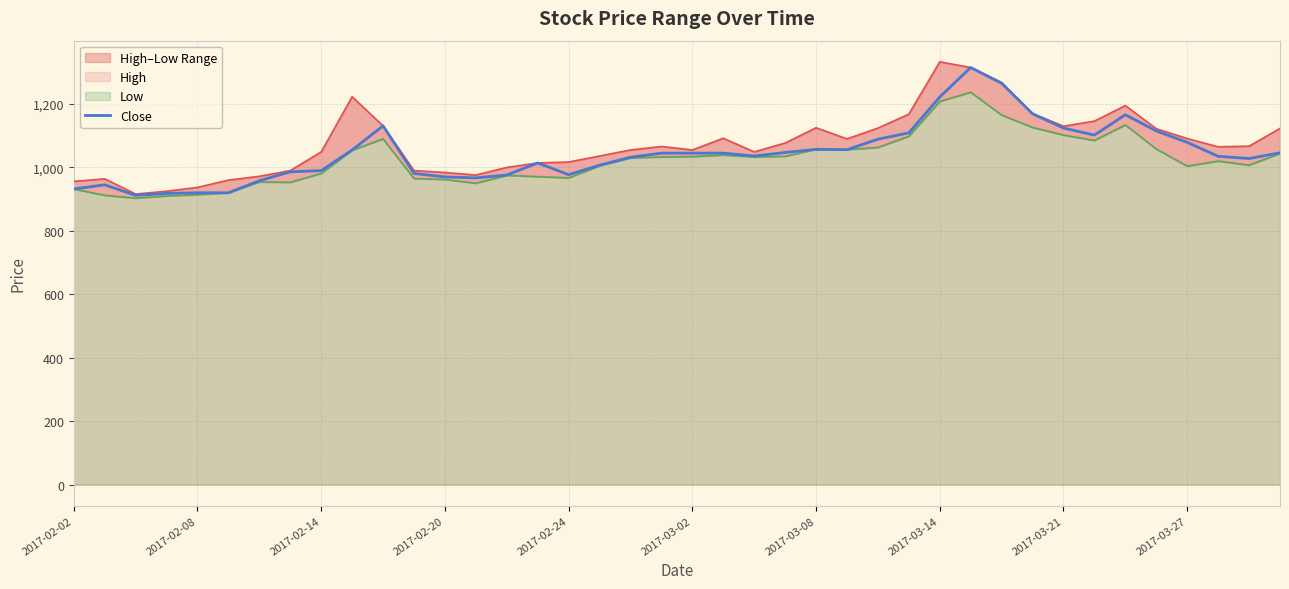

What is the minimum value for Close?

912